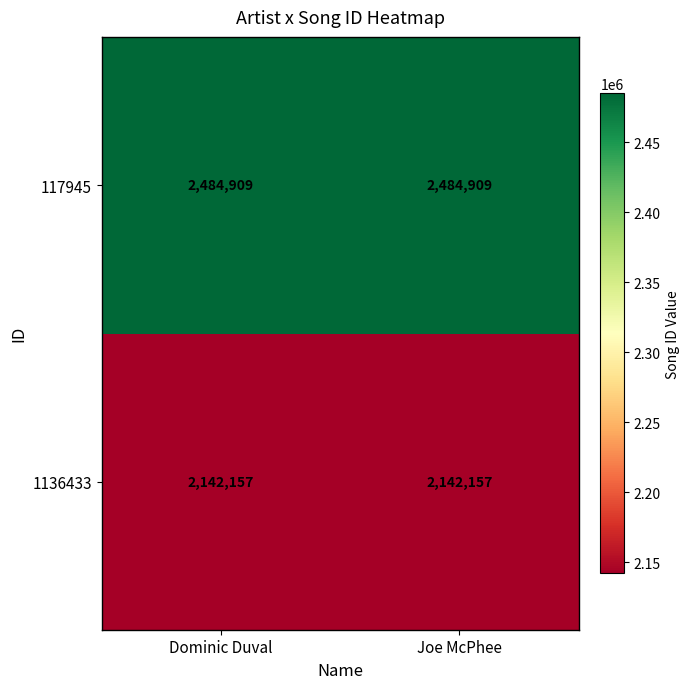

What is the sum of all 1136433 values?

4284314